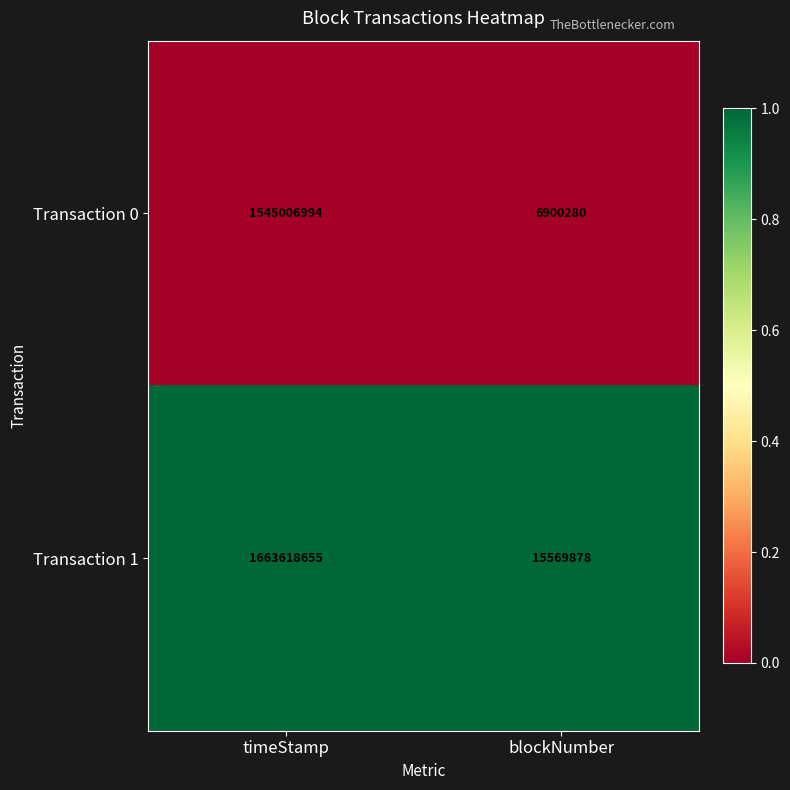

Which series has the widest spread of values?

Transaction 1